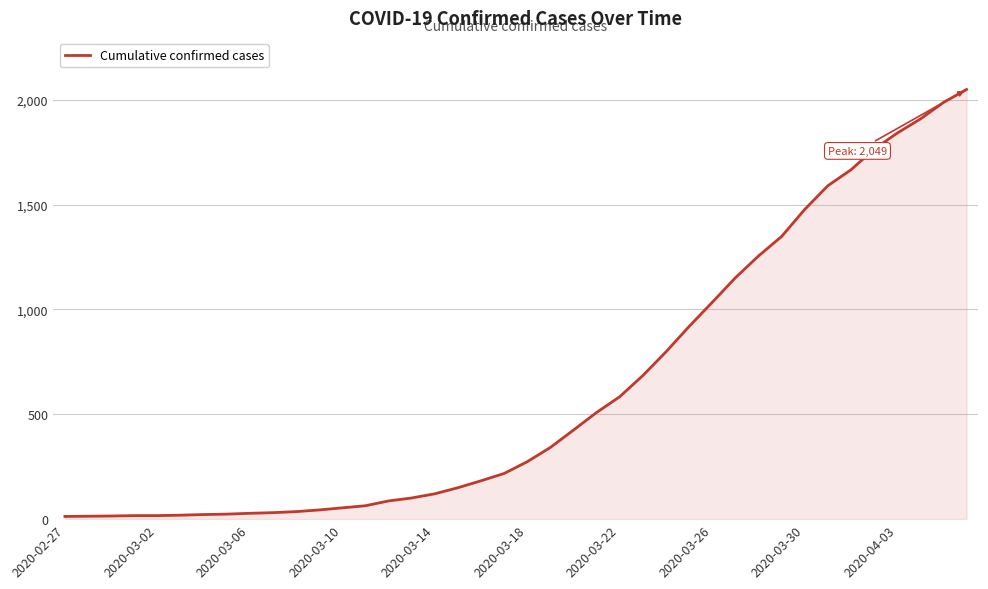

What is the difference between the maximum and minimum values?

2036